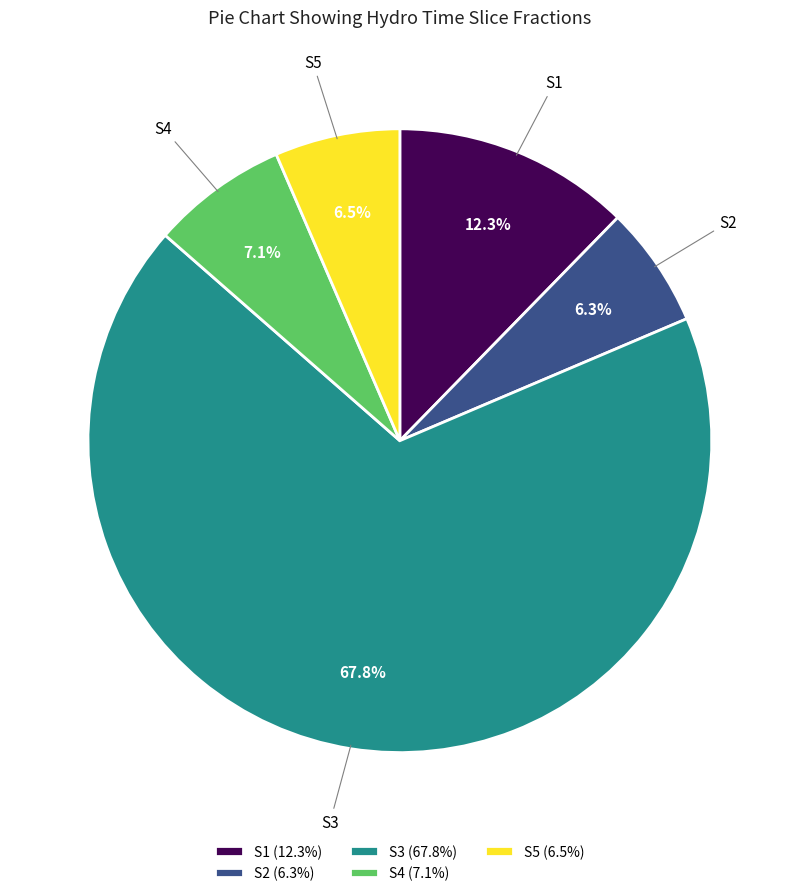

The S2 slice represents 15% of the pie. True or false?

False